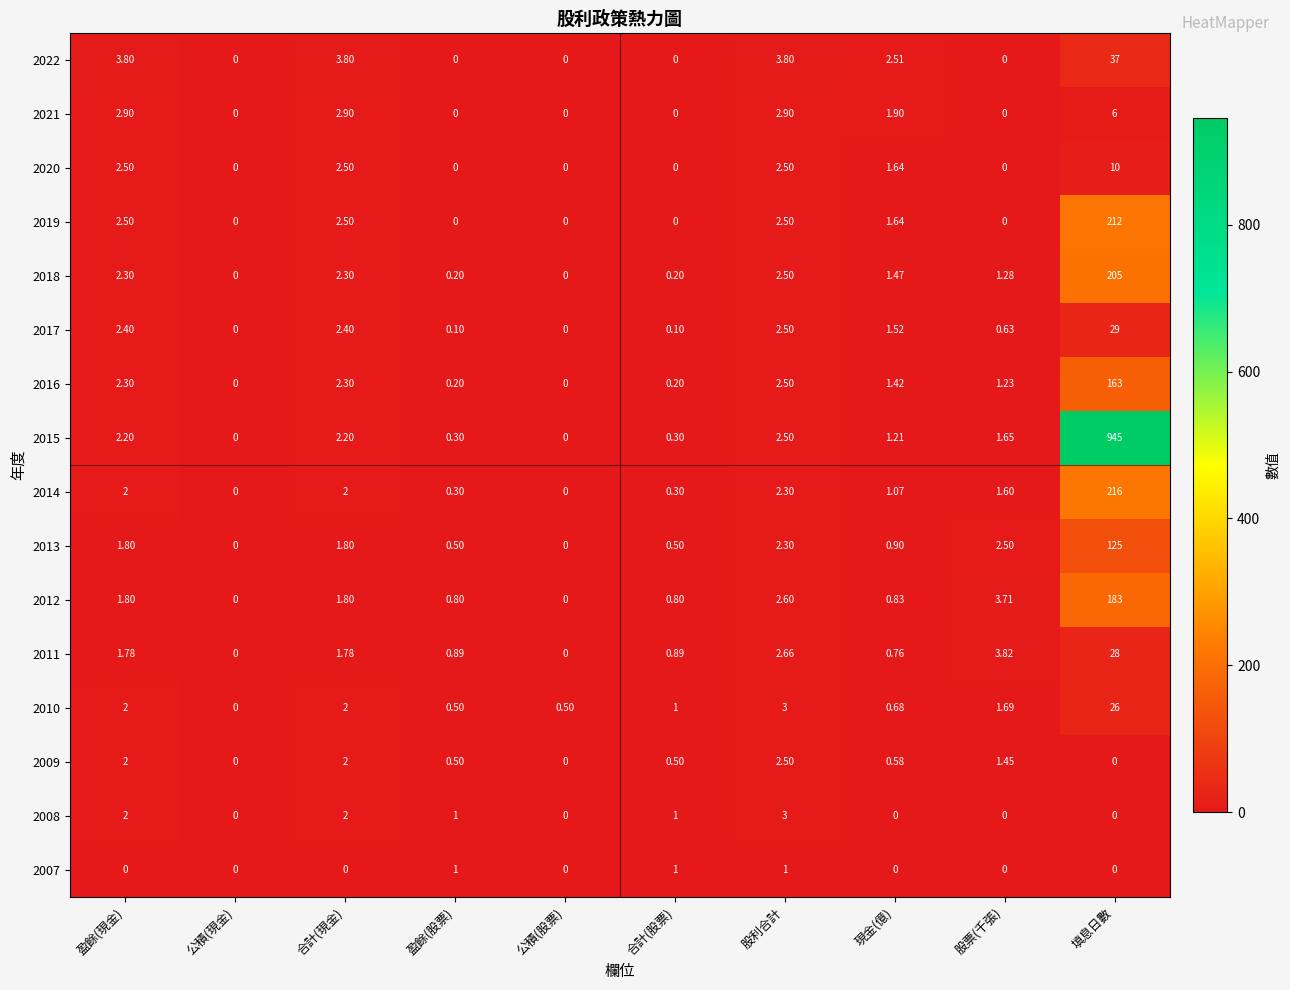

How many data points does each series have?

10